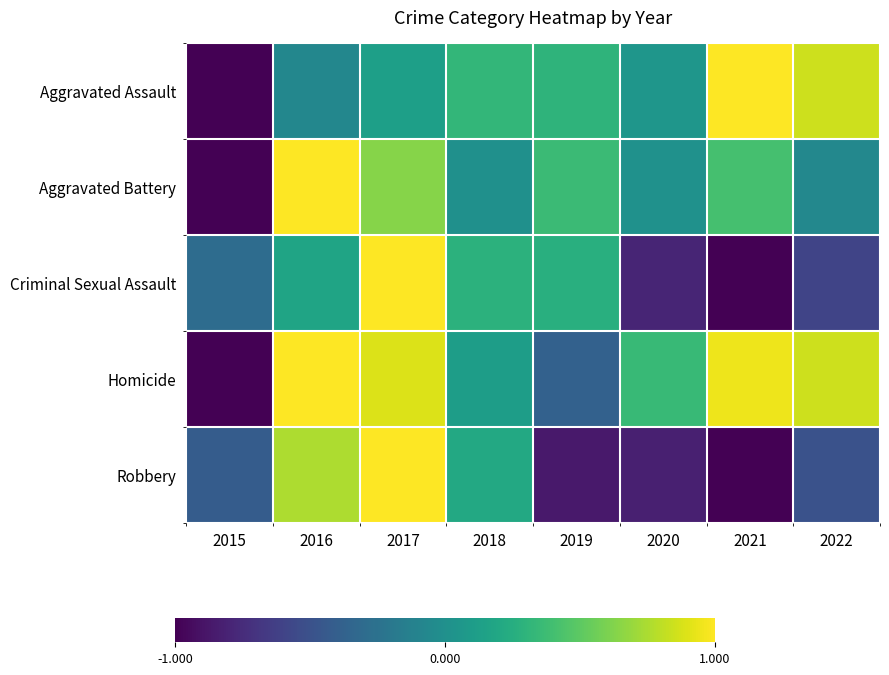

Between 2018 and 2021, which series saw the biggest shift?

Criminal Sexual Assault